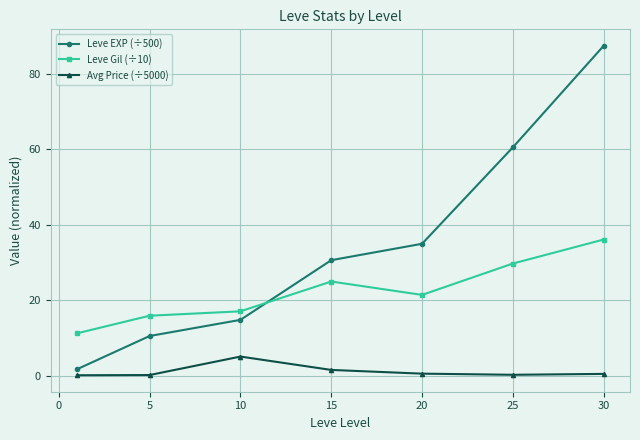

Does the chart display data point markers on the line(s)?

Yes